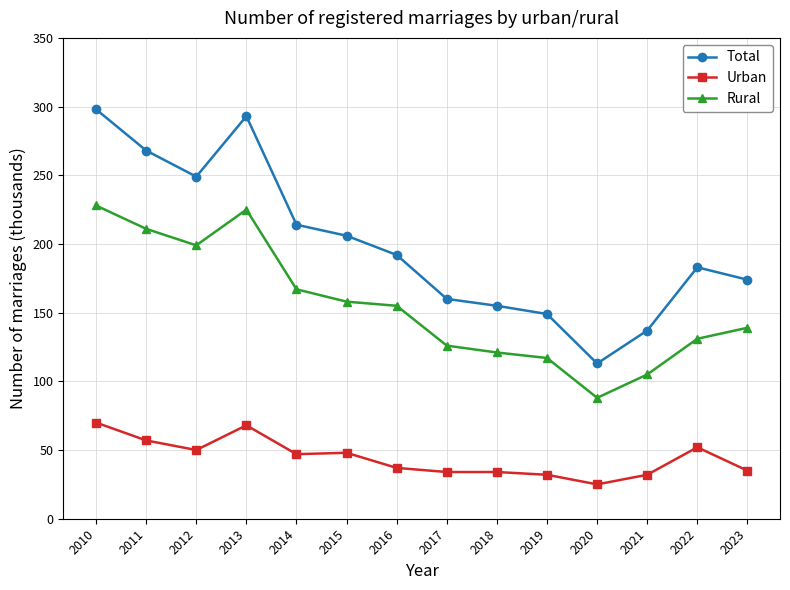

How many interior local valleys does the Rural series have?

2